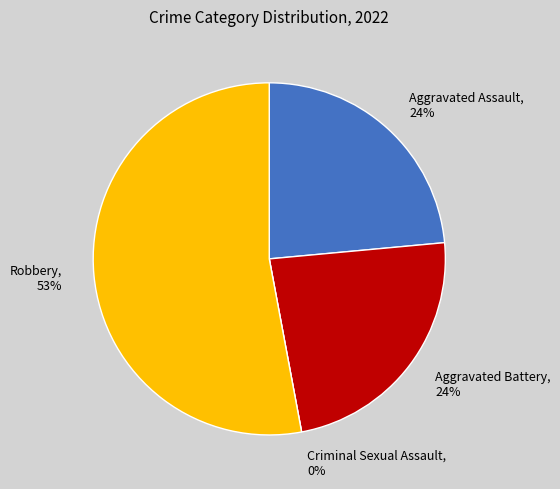

To the nearest percent, what is the average slice percentage?

25%